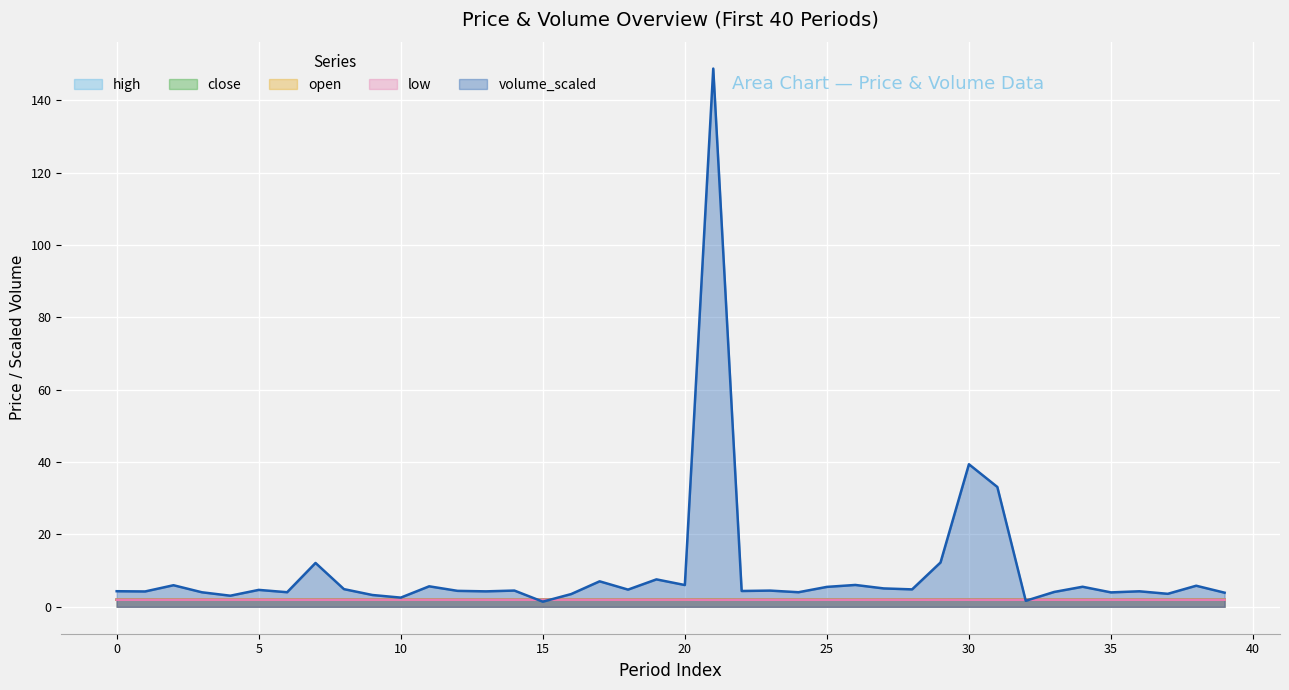

Is the value of low at 30 greater than the value of high at 37?

No